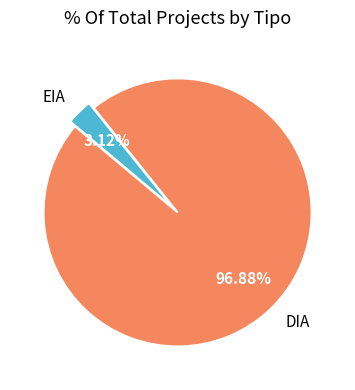

To the nearest percent, what is the combined percentage of DIA and EIA?

100%